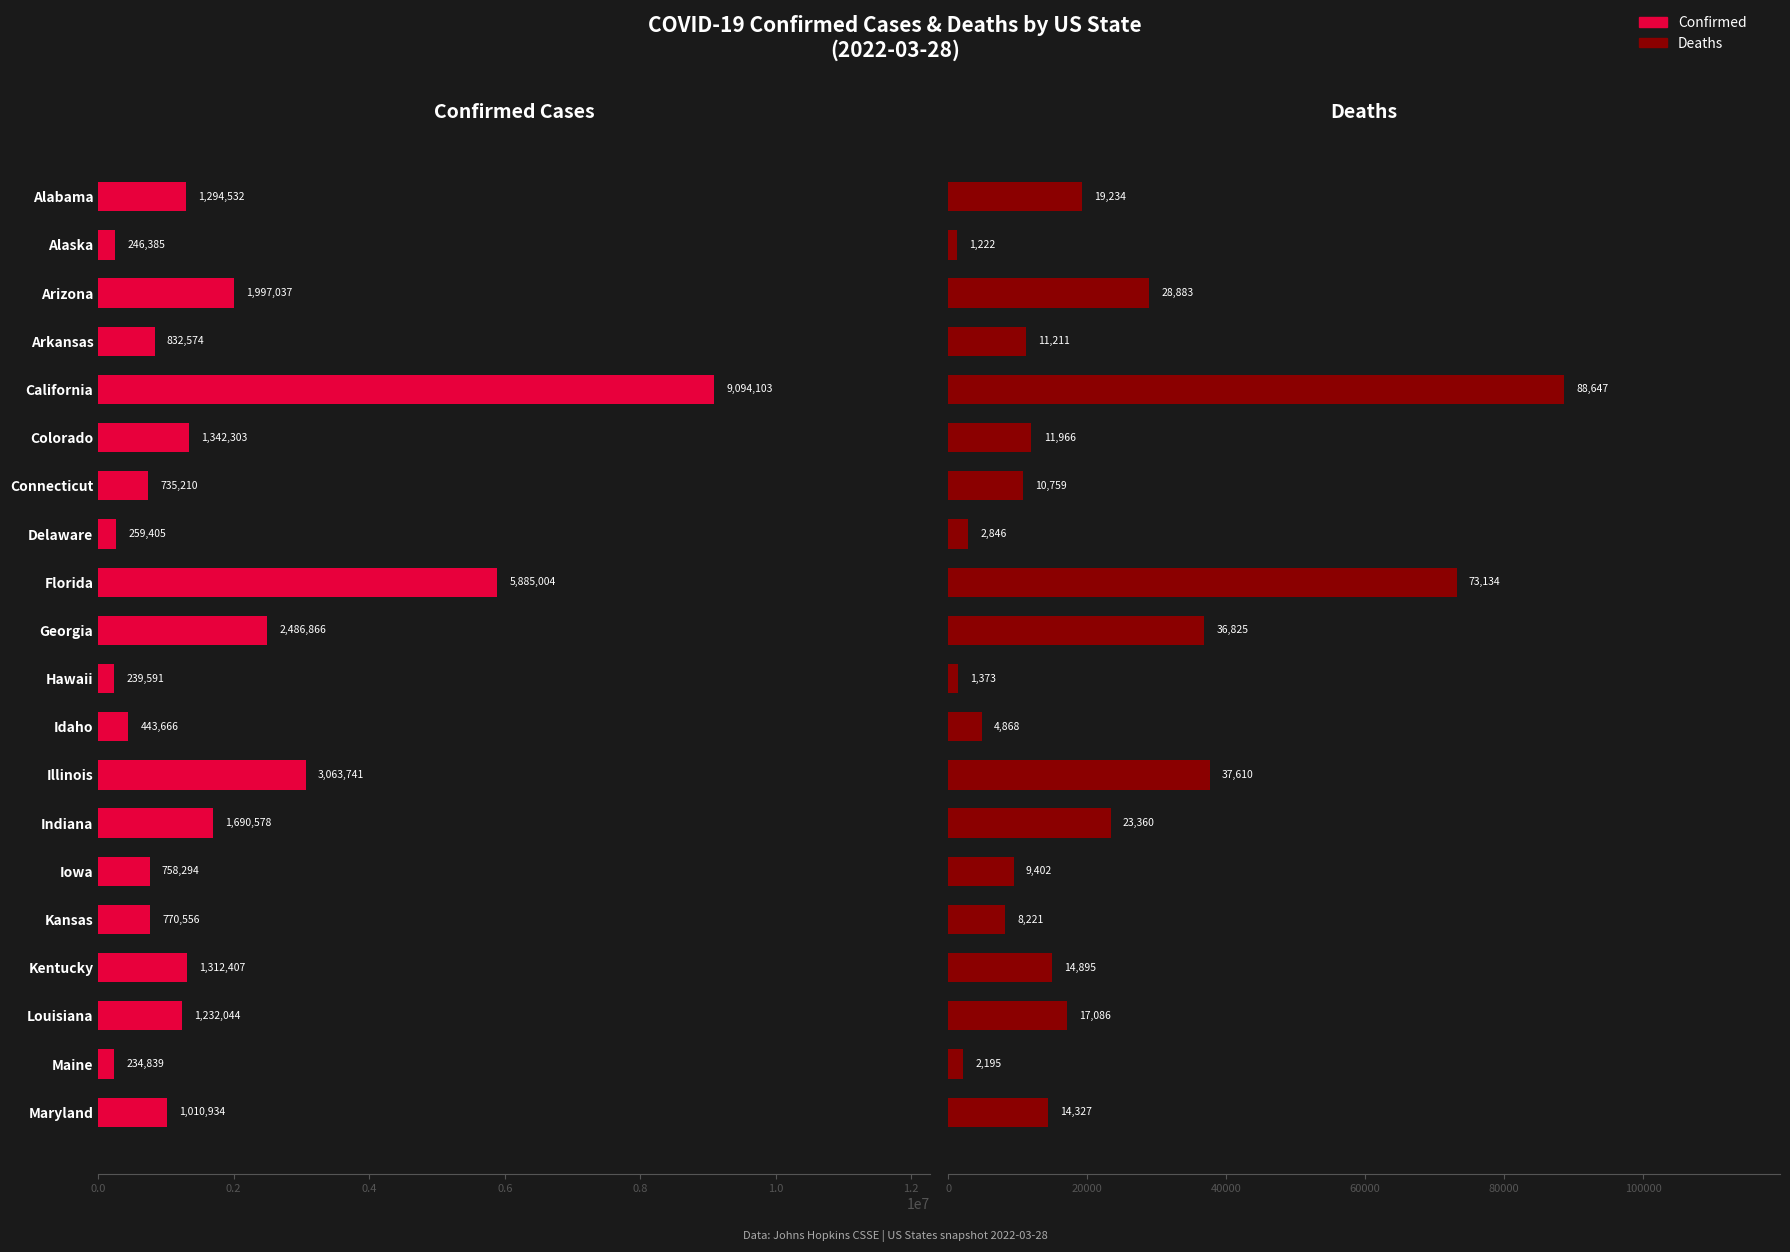

How many data points in Deaths are above 14327?

9